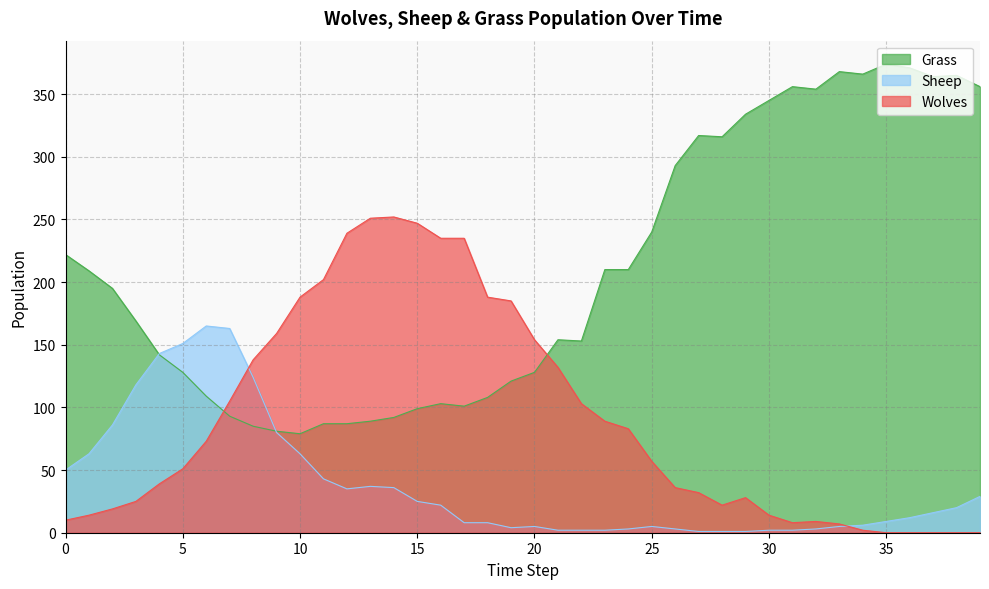

In Sheep, how many points are lower than both neighbors (excluding endpoints)?

2